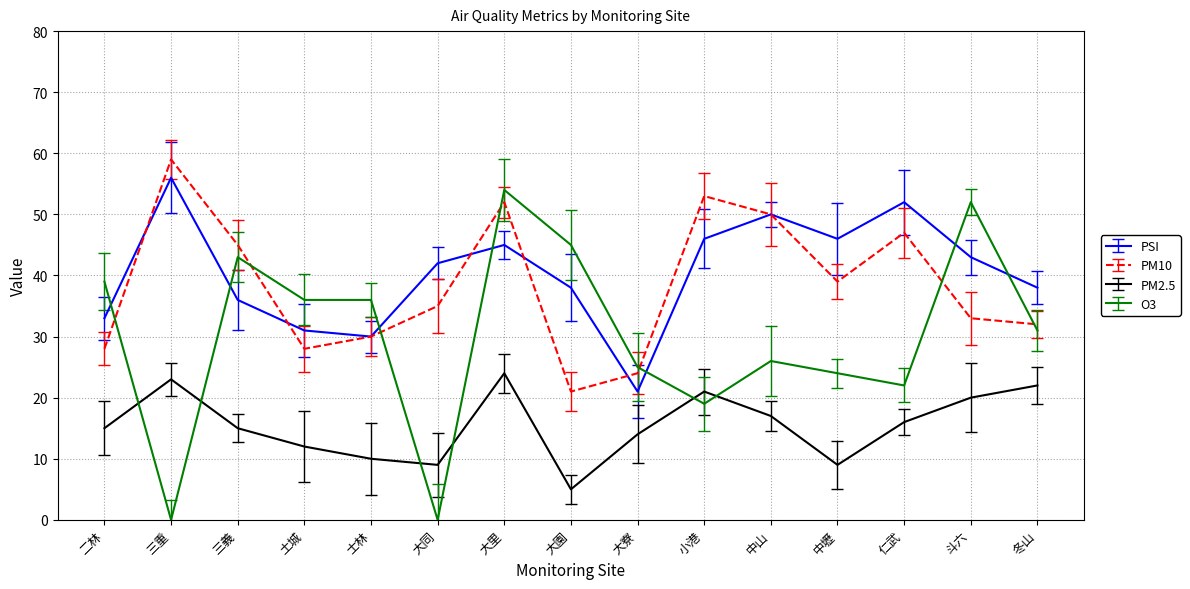

True or false: PM2.5 has a value of 20 at 斗六.

True